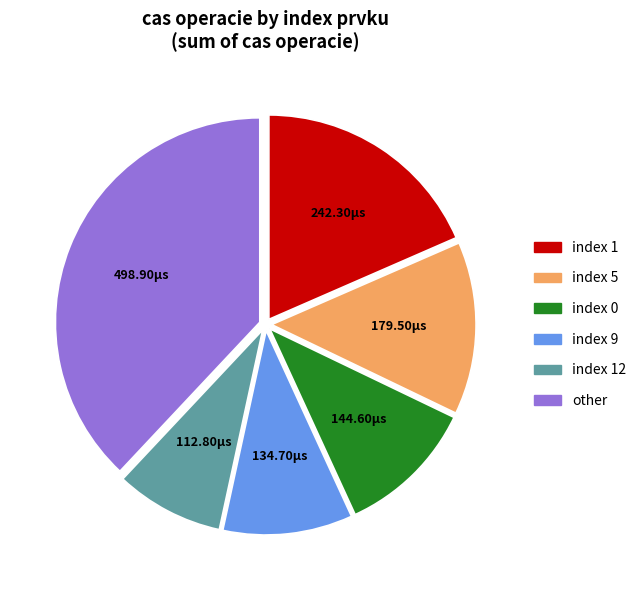

Is there any slice that represents more than half of the pie?

No